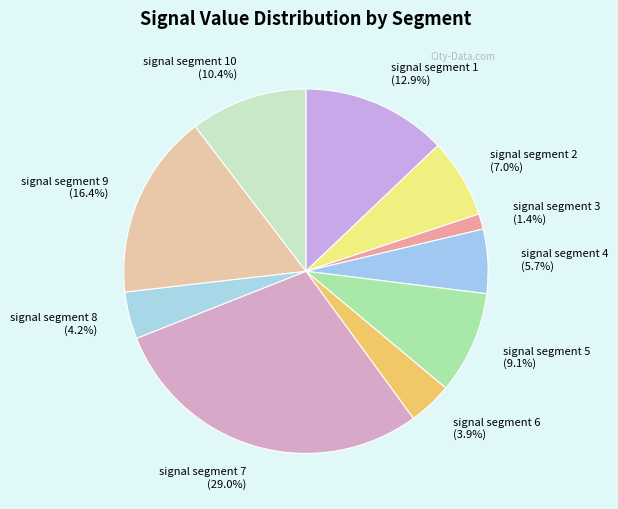

What percentage is the signal segment 8 slice, to the nearest percent?

4%